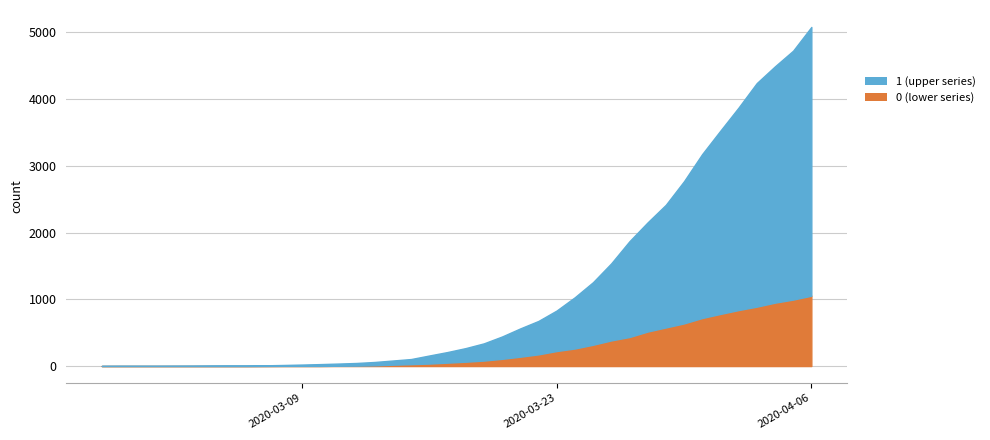

How many data points in 1 are above 269?

19